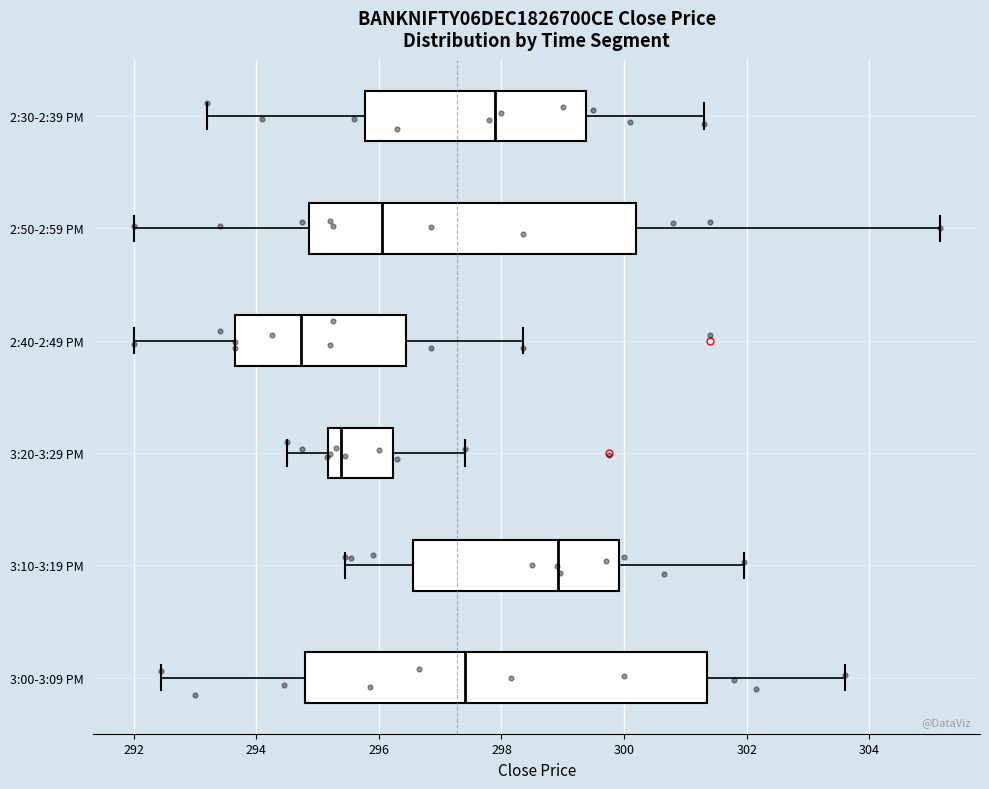

Reading bottom to top, read every box against the x-axis: the position of its median line, the range the box covers, and the ends of its whiskers. The values are not printed on the chart, so give them approximately, as read against the axis.

3:00-3:09 PM: median 297.4, box 294.8 to 301.4, whiskers 292.4 to 303.6
3:10-3:19 PM: median 299.0, box 296.6 to 300.0, whiskers 295.4 to 302.0
3:20-3:29 PM: median 295.4, box 295.2 to 296.2, whiskers 294.6 to 297.4
2:40-2:49 PM: median 294.8, box 293.6 to 296.4, whiskers 292.0 to 298.4
2:50-2:59 PM: median 296.0, box 294.8 to 300.2, whiskers 292.0 to 305.2
2:30-2:39 PM: median 298.0, box 295.8 to 299.4, whiskers 293.2 to 301.4